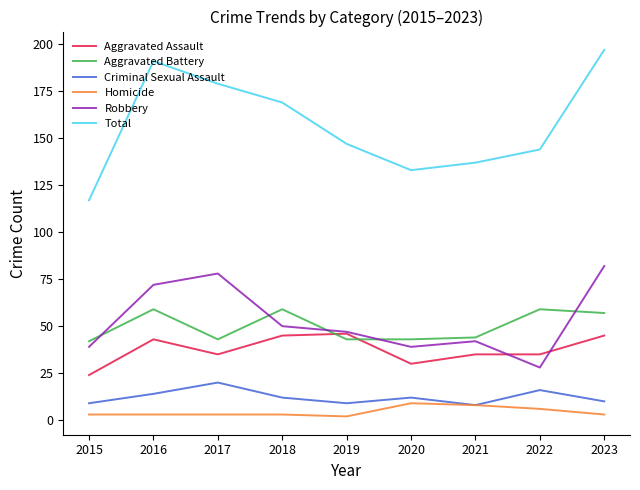

Does the chart display data point markers on the line(s)?

No